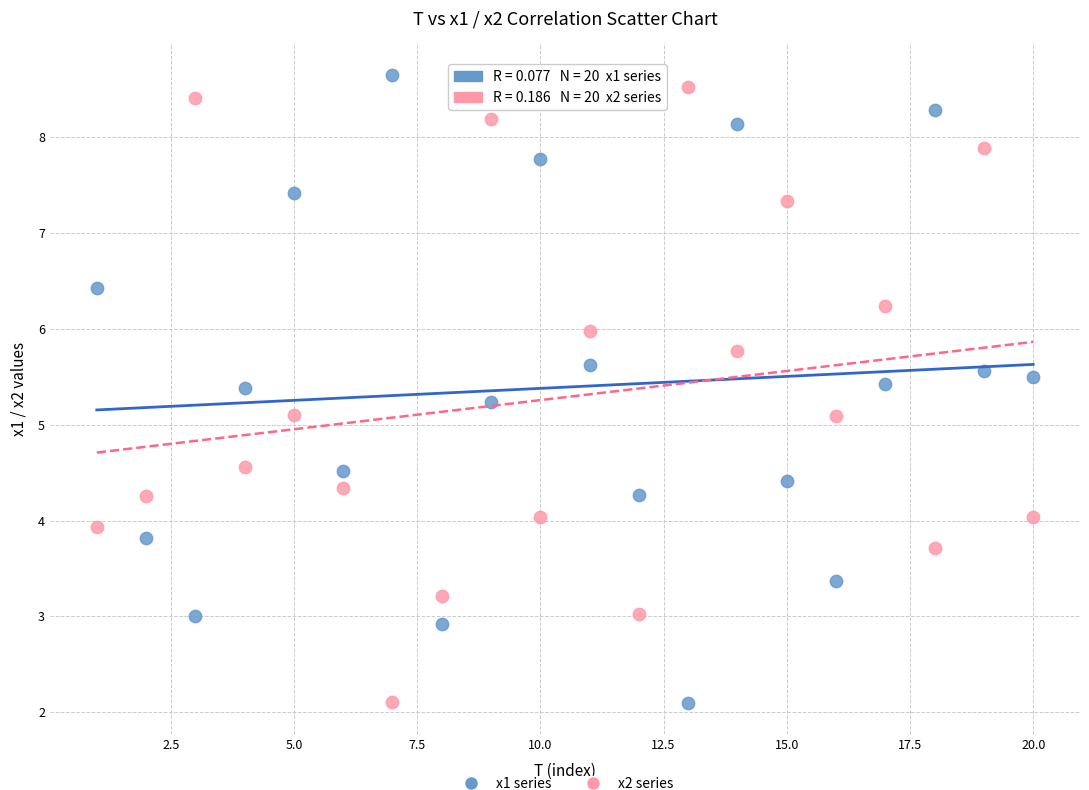

Across all data points, what is the range of X values (max minus min)?

19.0